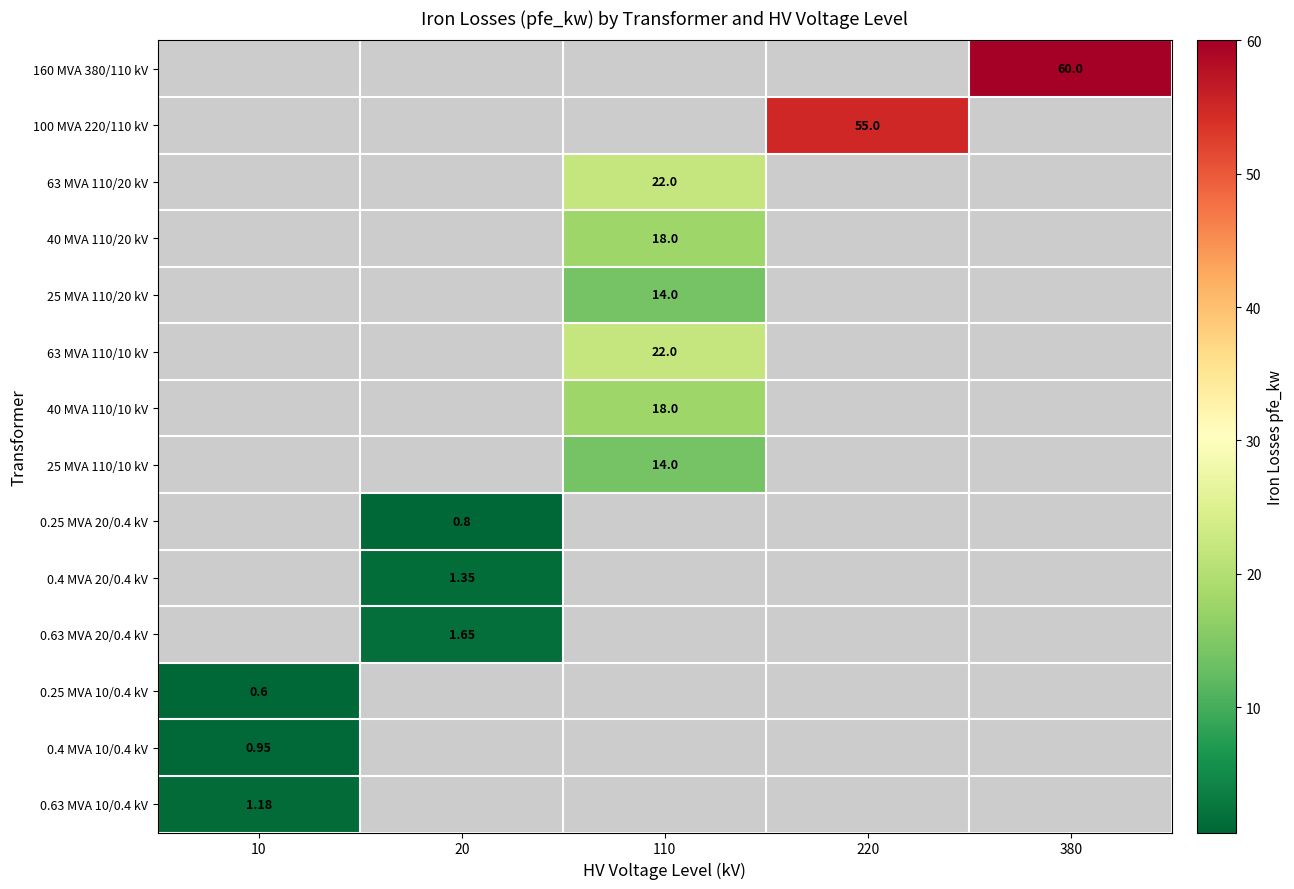

Which category has the lowest value across all series?

10